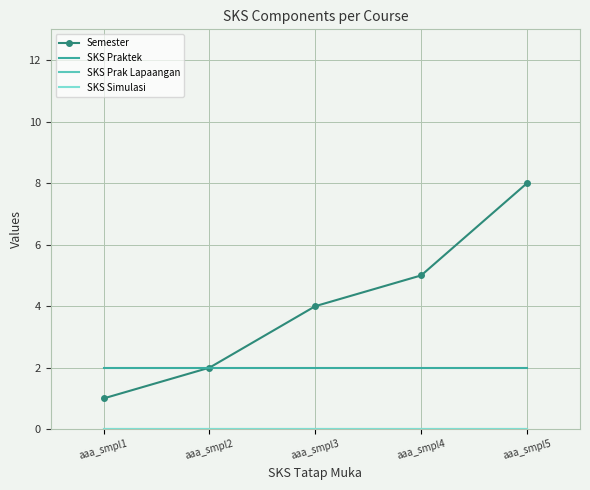

At which label is Semester closest to 4?

aaa_smpl3